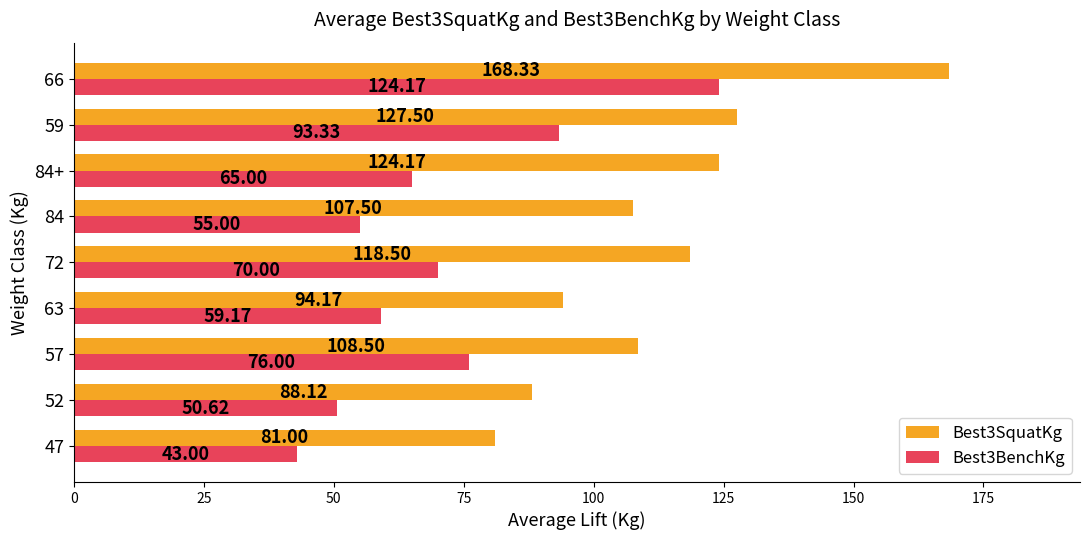

What is the total value across all series at 66?

292.5